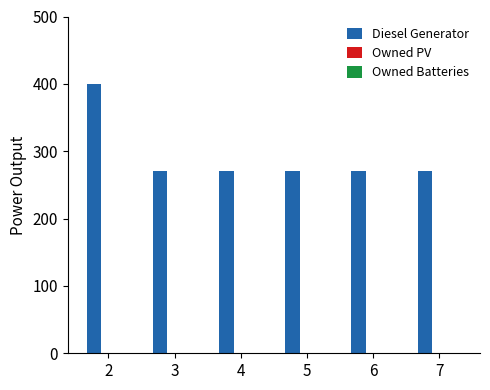

What is the ratio of the value at 2 to the value at 4?

1.5